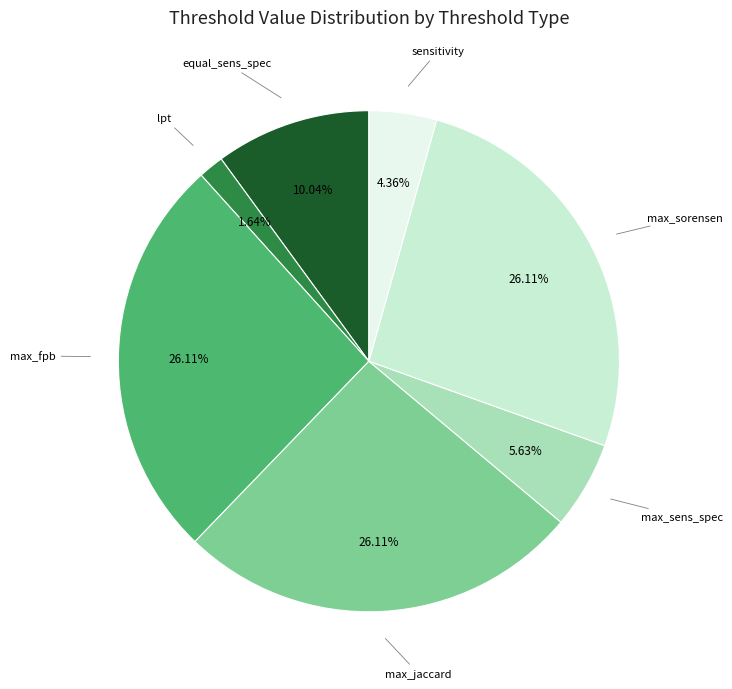

Does any single category account for the majority?

No